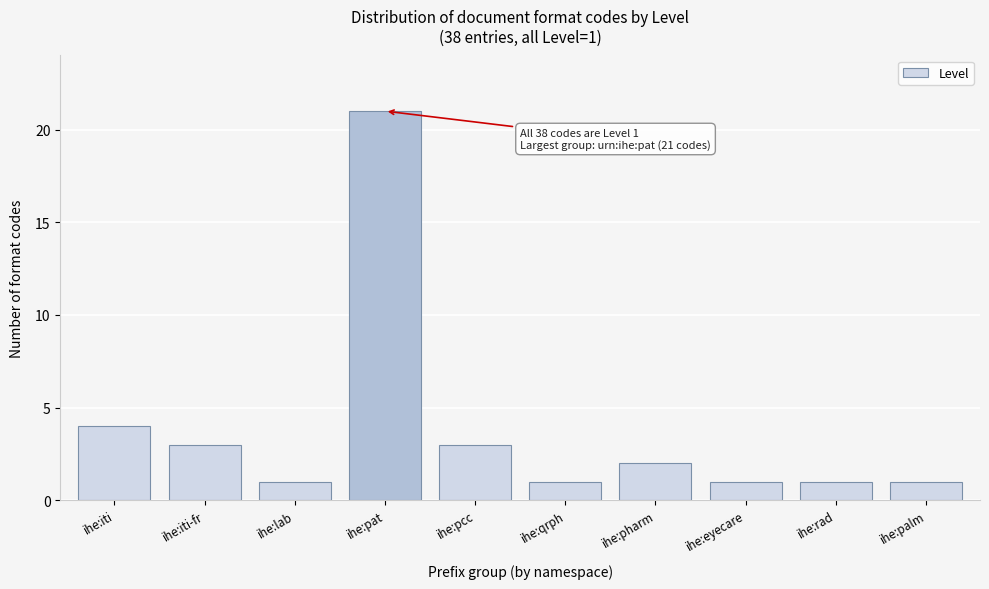

Reading left to right, transcribe all the data shown in this chart.

ihe:iti=4	ihe:iti-fr=3	ihe:lab=1	ihe:pat=21	ihe:pcc=3	ihe:qrph=1	ihe:pharm=2	ihe:eyecare=1	ihe:rad=1	ihe:palm=1